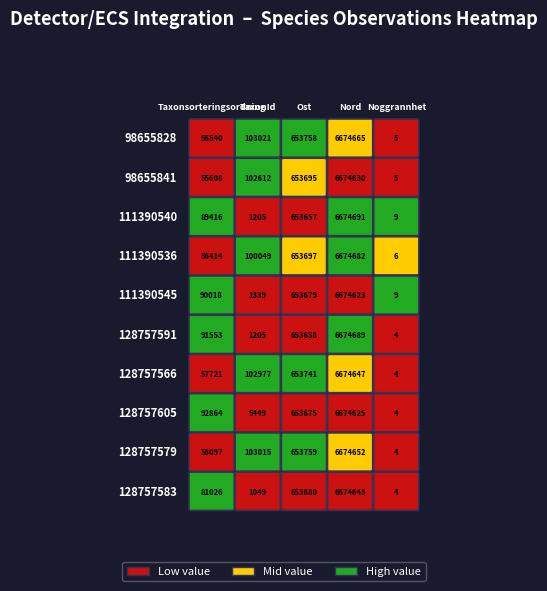

List the series in order of their peak value, highest first.

111390540, 128757591, 111390536, 98655828, 128757579, 128757566, 128757583, 98655841, 128757605, 111390545